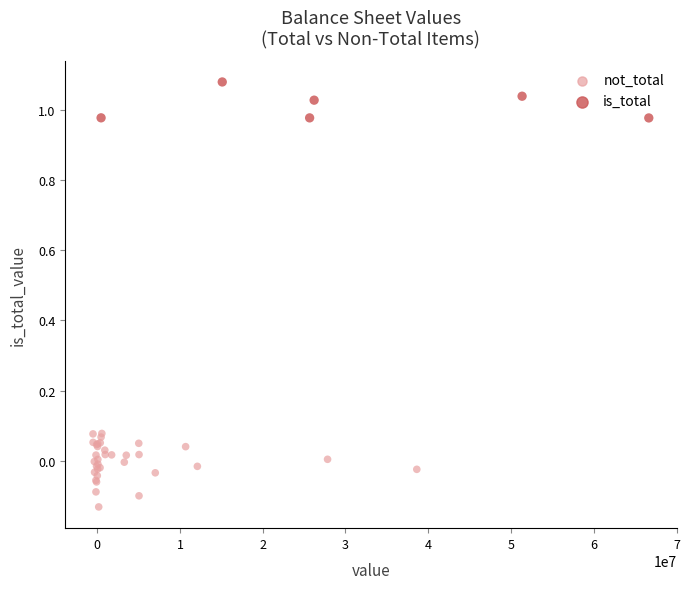

Which series reaches the minimum Y coordinate?

not_total